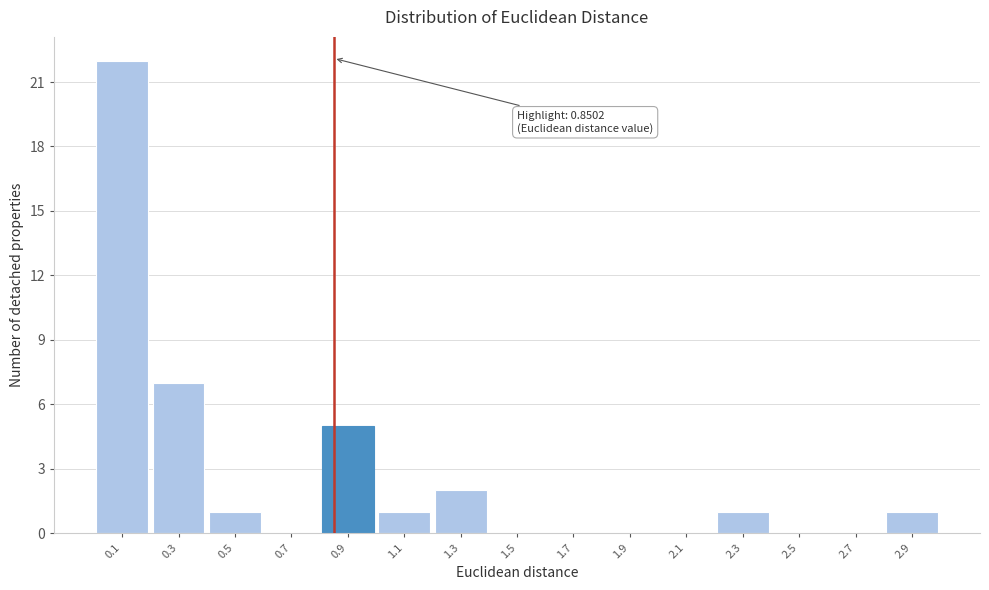

Over which range of the x-axis is the bar tallest?

0.0 to 0.2